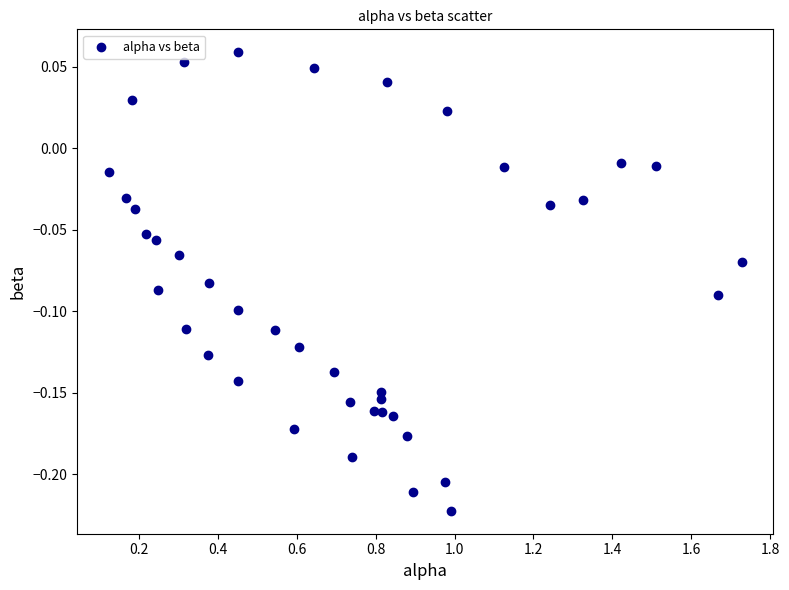

What is the range of Y values (max minus min)?

0.3